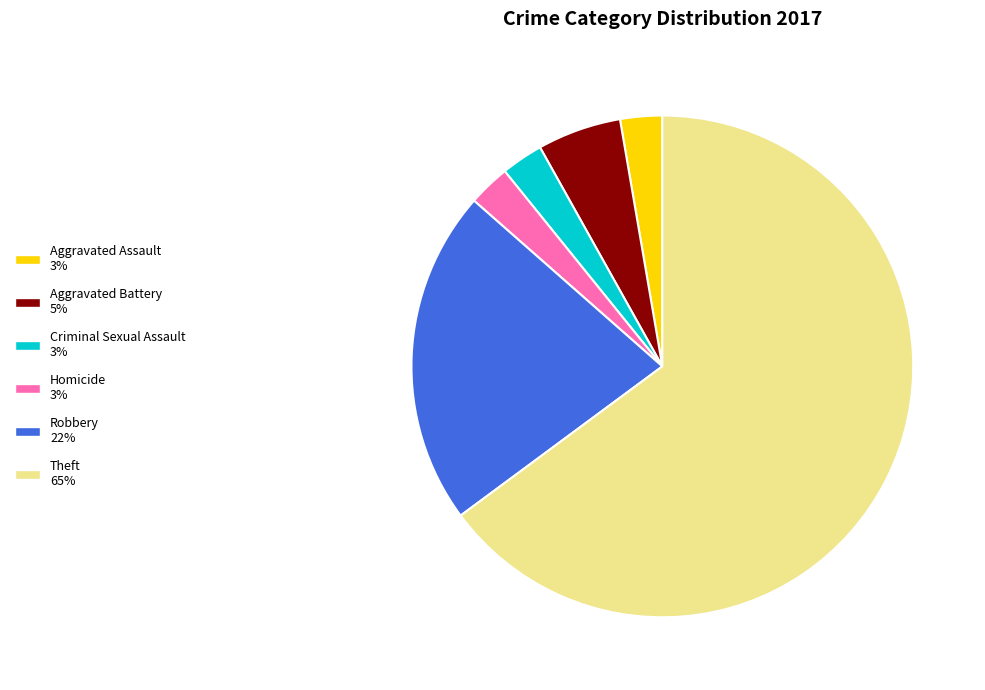

Which slice represents more than half of the pie?

Theft